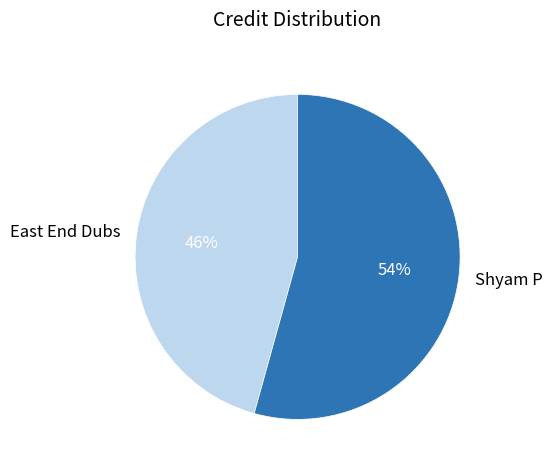

What is the largest slice in the pie chart?

Shyam P